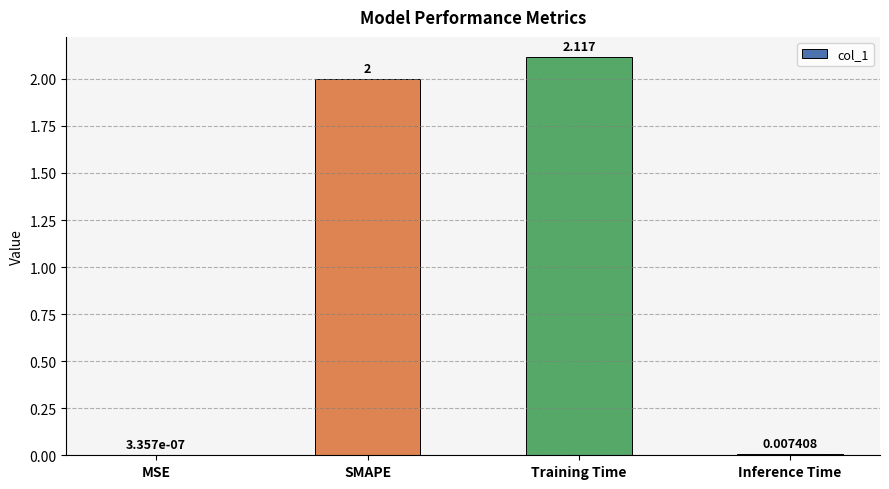

Which category has the highest value across all series?

Training Time